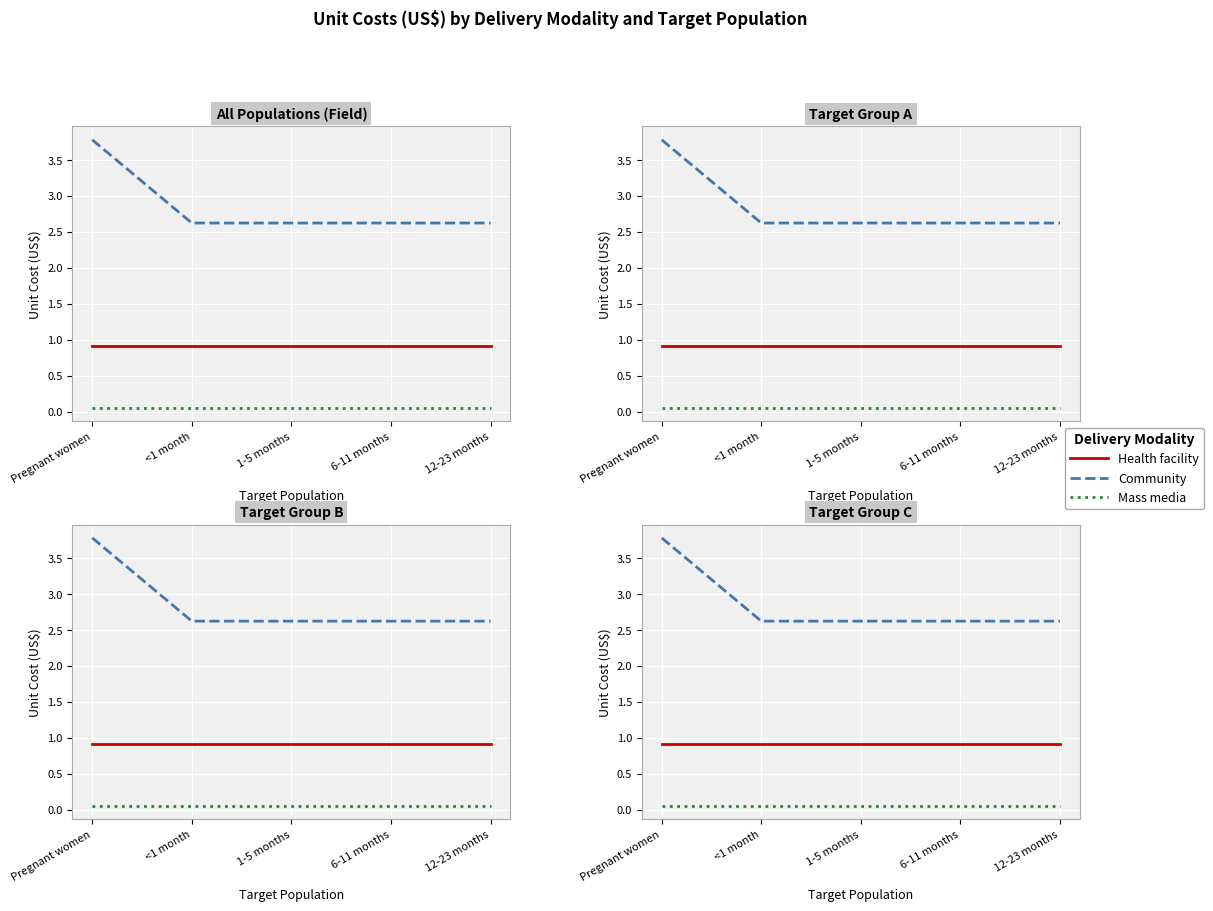

Count the number of data series in this chart.

3